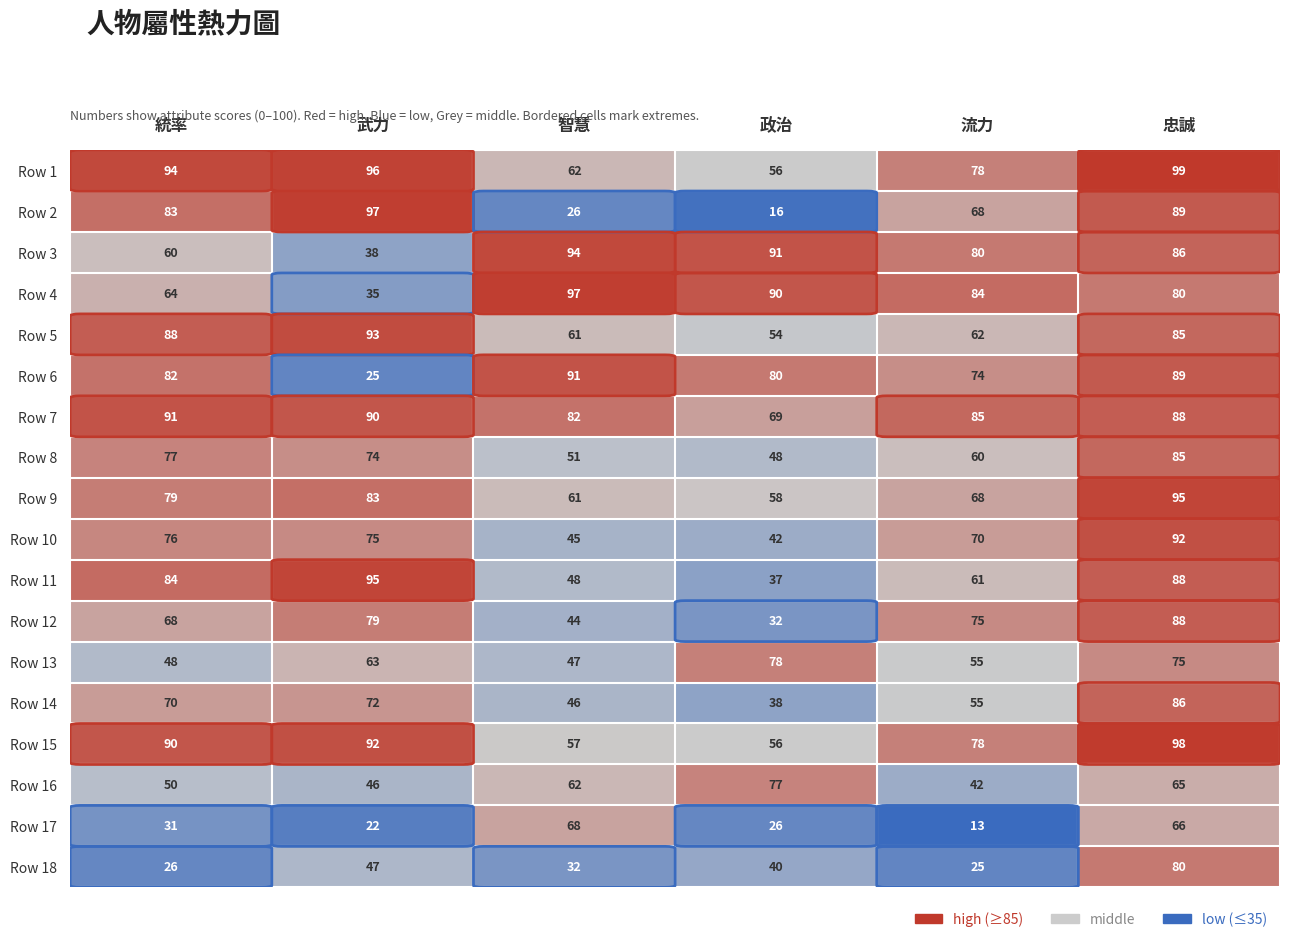

Which series has the largest range (max minus min)?

Row 2